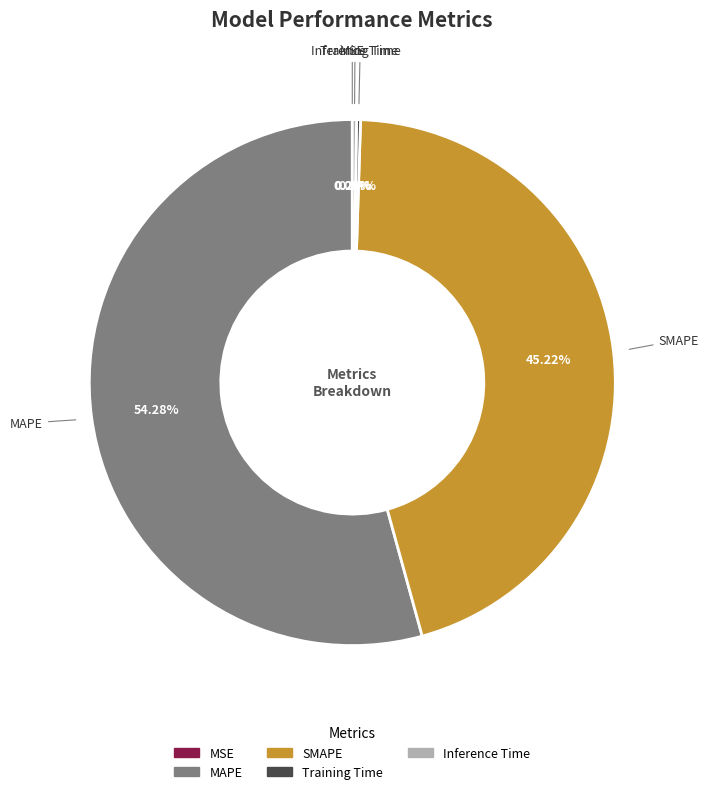

What percentage is the SMAPE slice, to the nearest percent?

45%